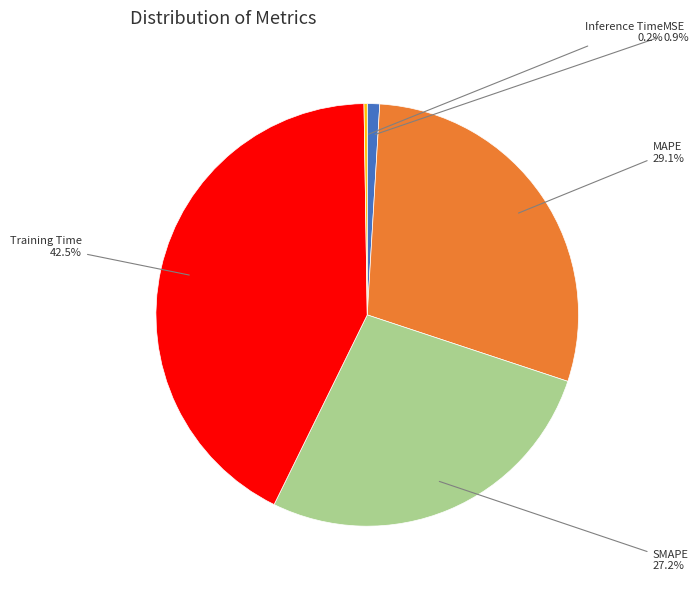

Does any single category account for the majority?

No